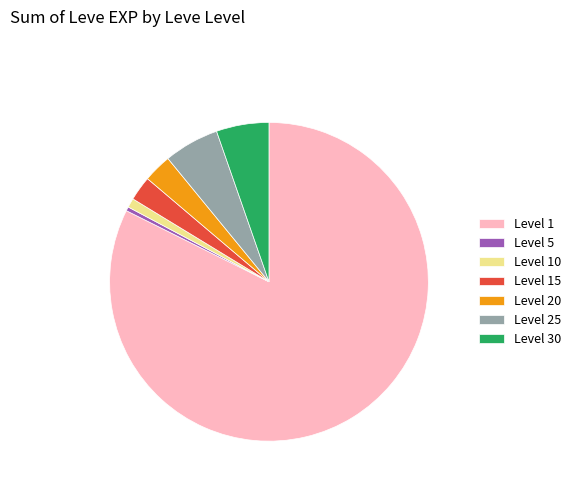

Does Level 5 represent more than half of the total?

No